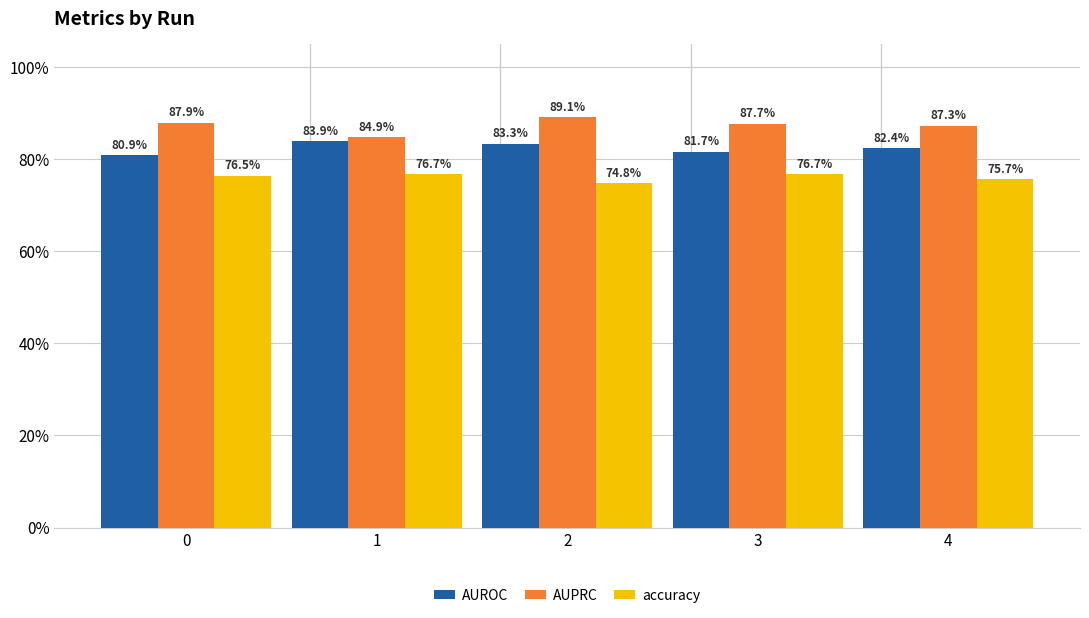

Reading left to right, list all the values displayed in this chart.

AUROC: 0.8	0.8	0.8	0.8	0.8
AUPRC: 0.9	0.8	0.9	0.9	0.9
accuracy: 0.8	0.8	0.7	0.8	0.8